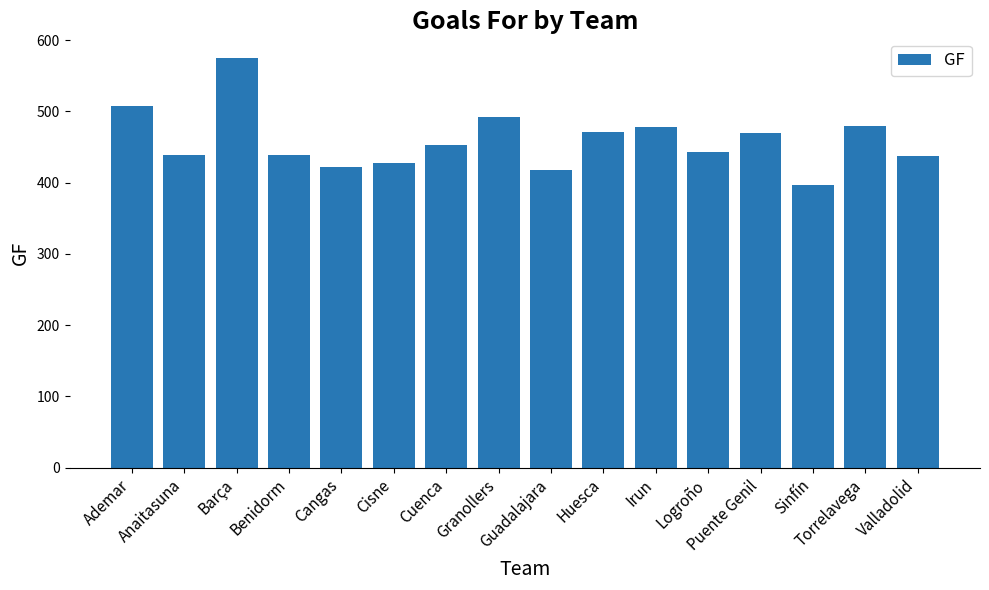

What is the greatest value displayed?

575